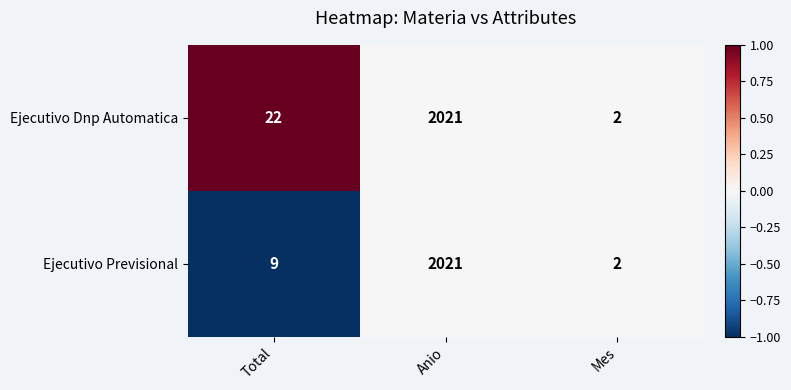

Which series changed the most between Total and Mes?

Ejecutivo Dnp Automatica